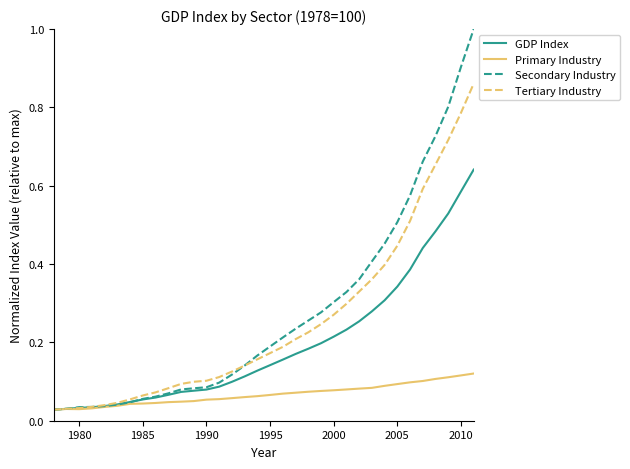

Does the chart display data point markers on the line(s)?

No